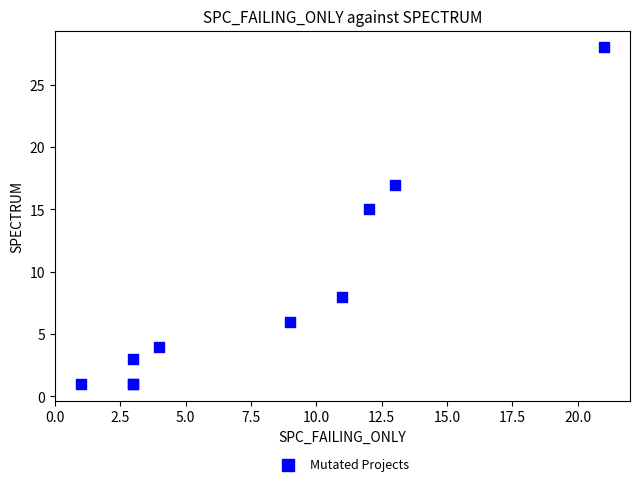

What Y value in the scatter plot is closest to 14?

15